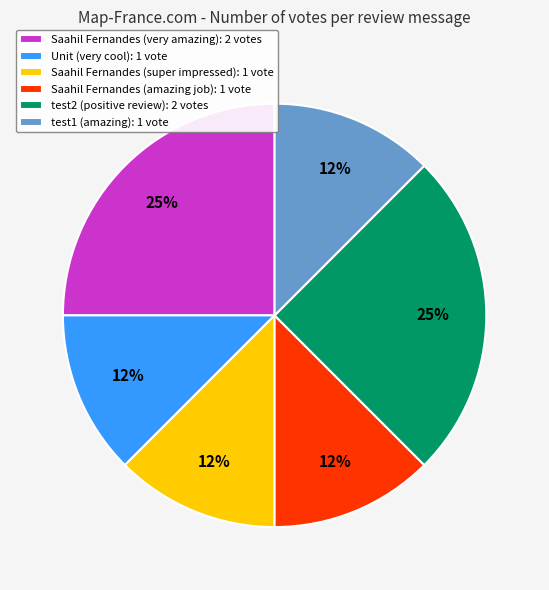

True or false: Saahil Fernandes (very amazing) accounts for 25% of the total.

True